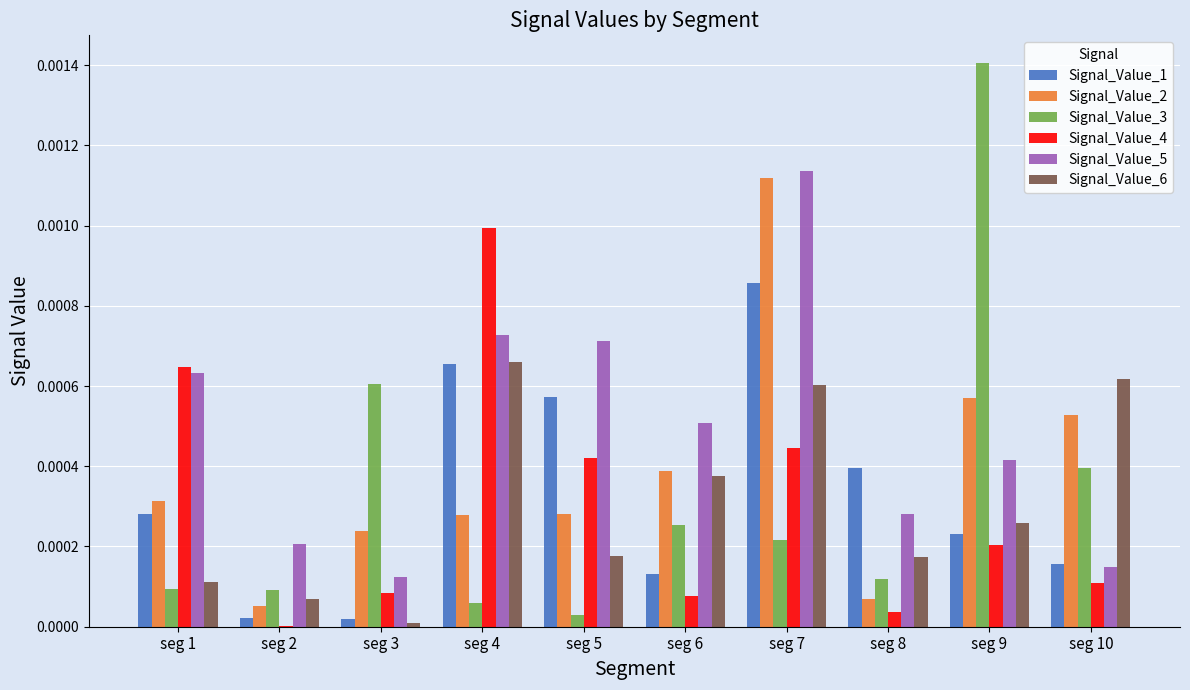

Which series has the widest spread of values?

Signal_Value_3